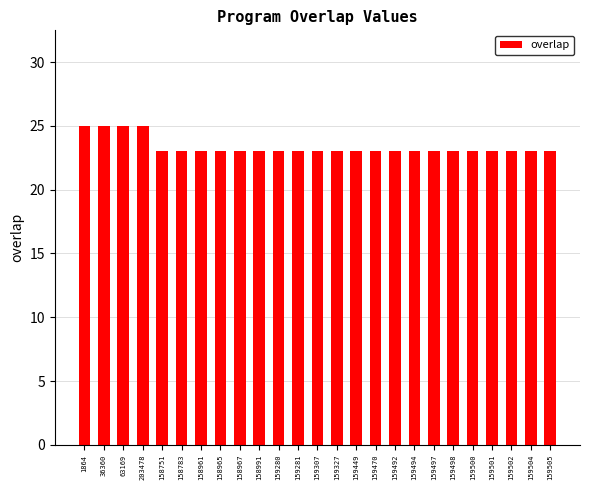

Reading left to right, extract all data points from this chart.

25	25	25	25	23	23	23	23	23	23	23	23	23	23	23	23	23	23	23	23	23	23	23	23	23